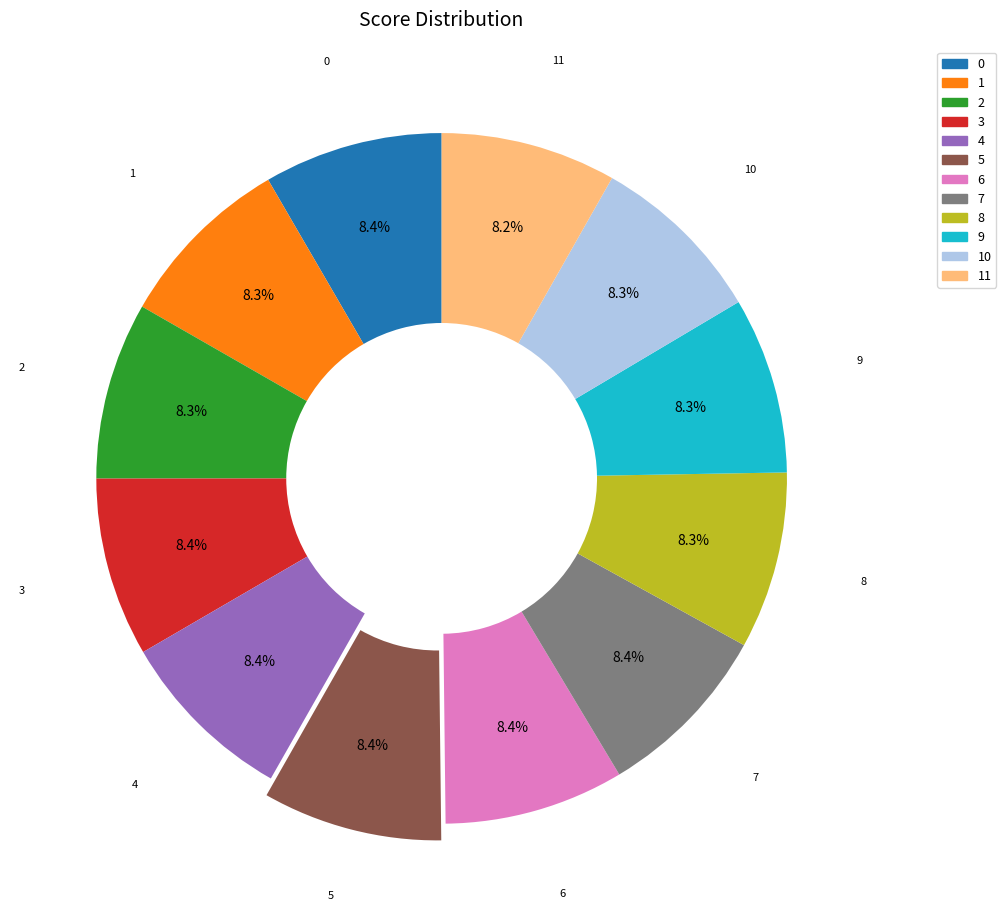

Is there a majority slice in this chart?

No